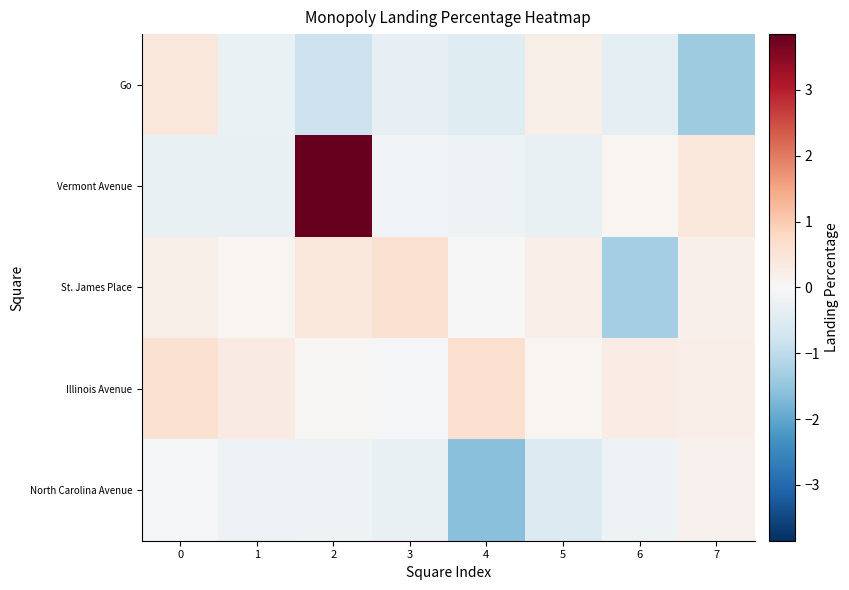

List the series in order of their peak value, lowest first.

North Carolina Avenue, Go, St. James Place, Illinois Avenue, Vermont Avenue